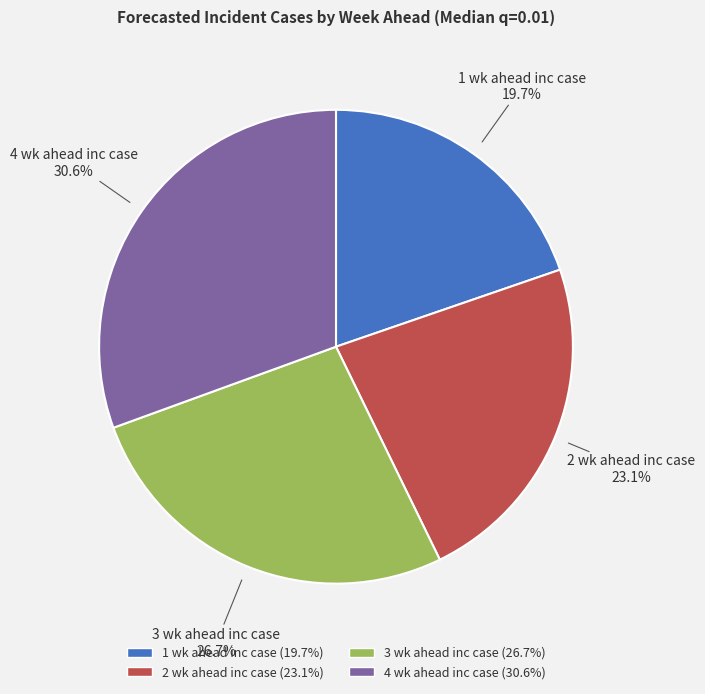

The 2 wk ahead inc case slice represents 10% of the pie. True or false?

False